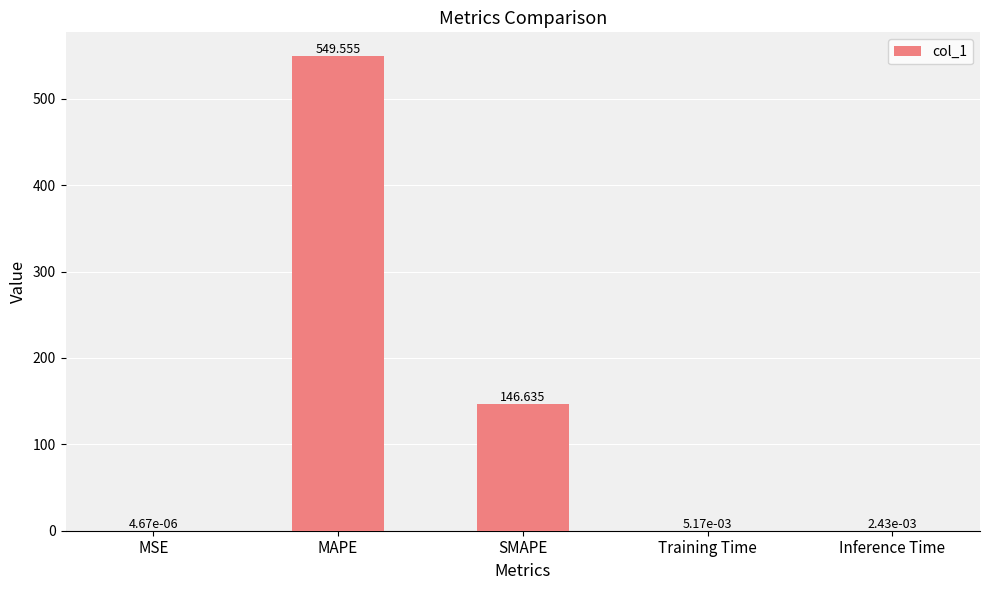

Where is the data nearest to the value 274?

SMAPE